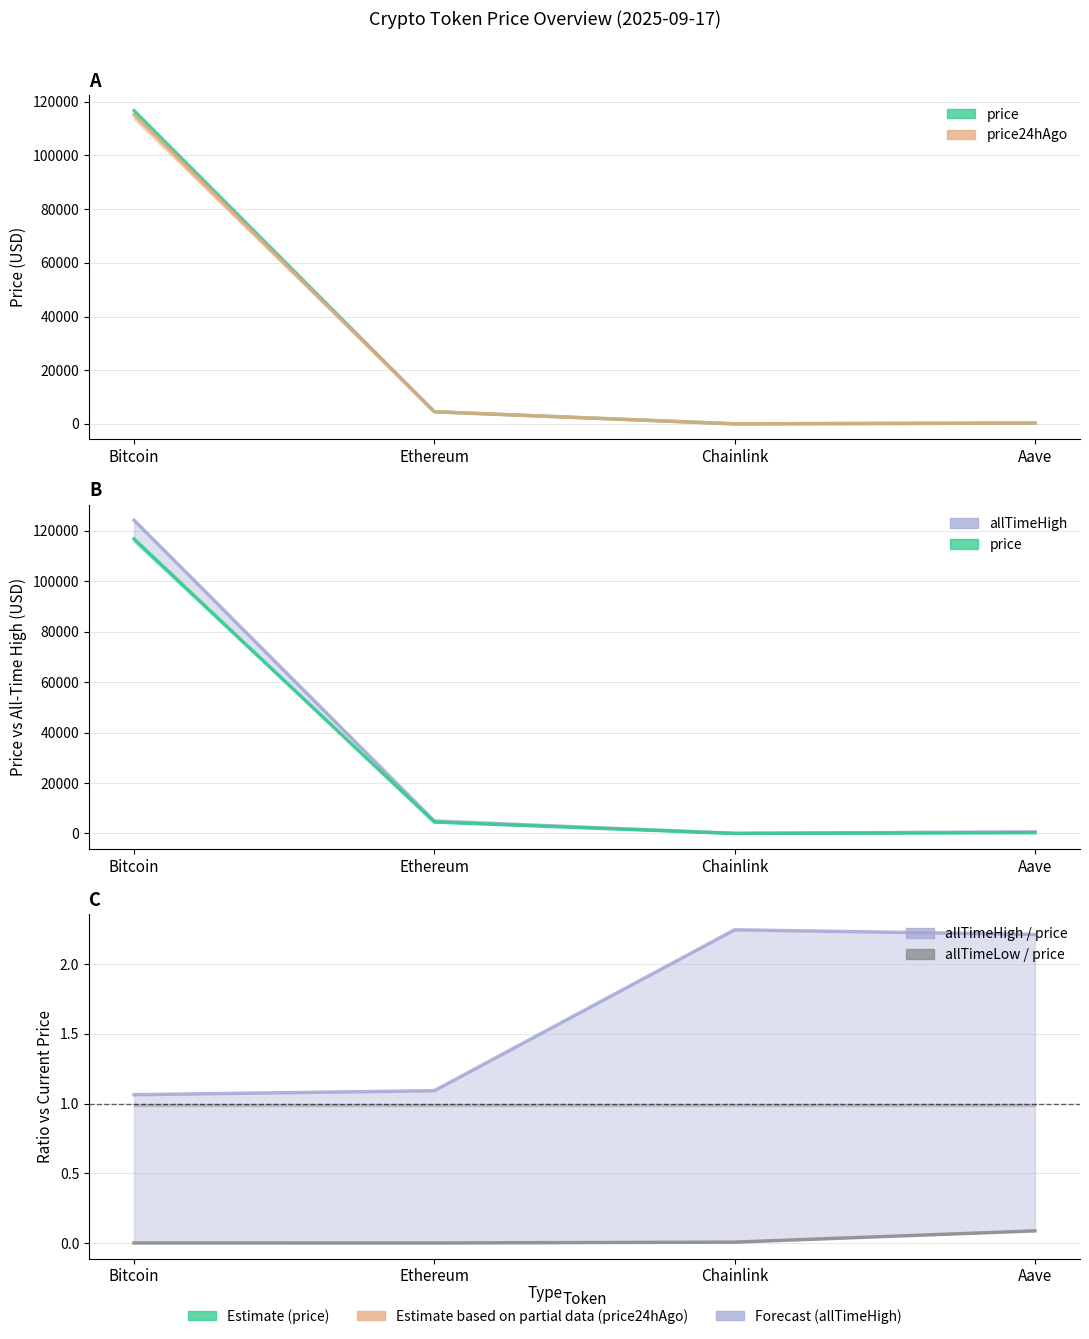

In allTimeLow / price, how many points are lower than both neighbors (excluding endpoints)?

1